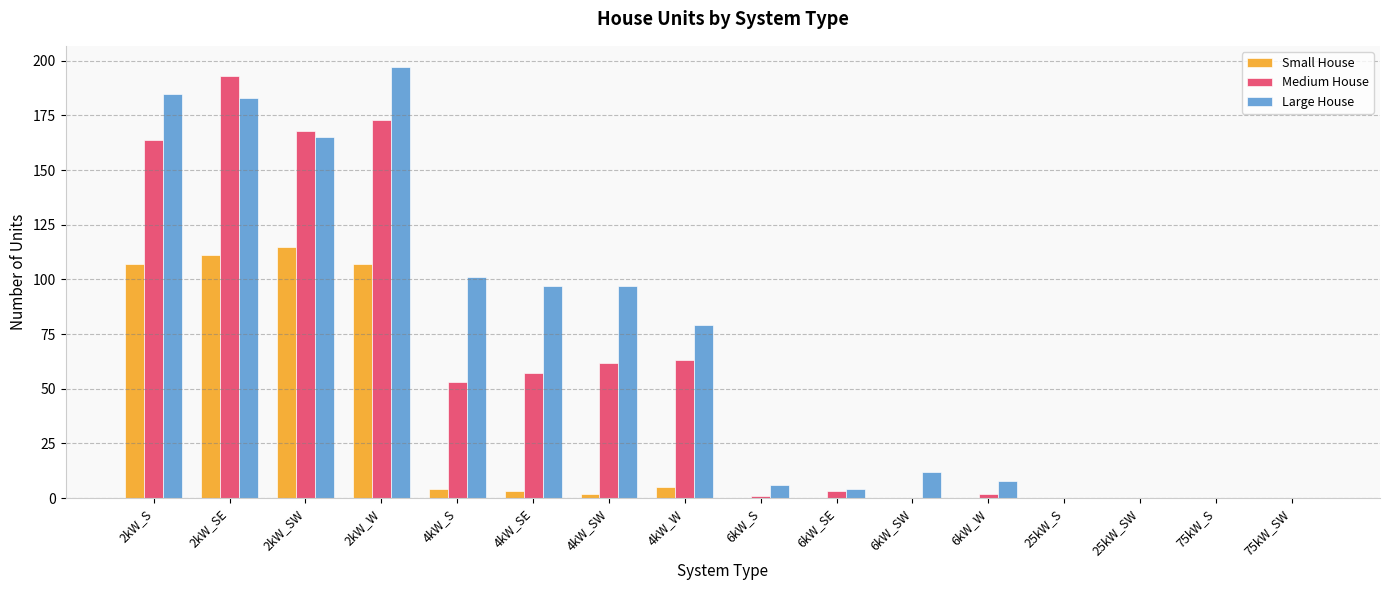

Count the number of data series in this chart.

3